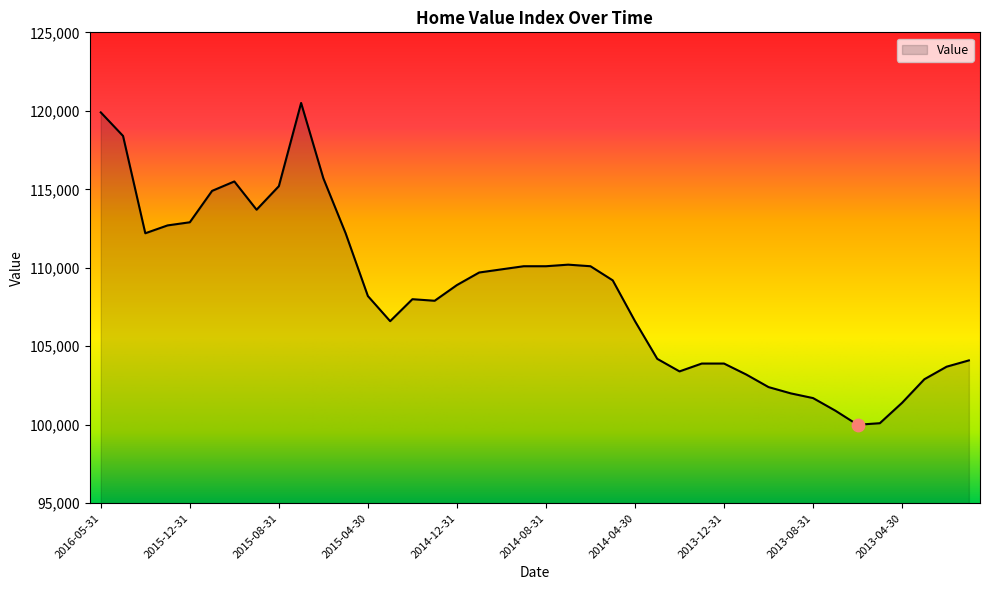

What is the minimum value shown in the chart?

100000